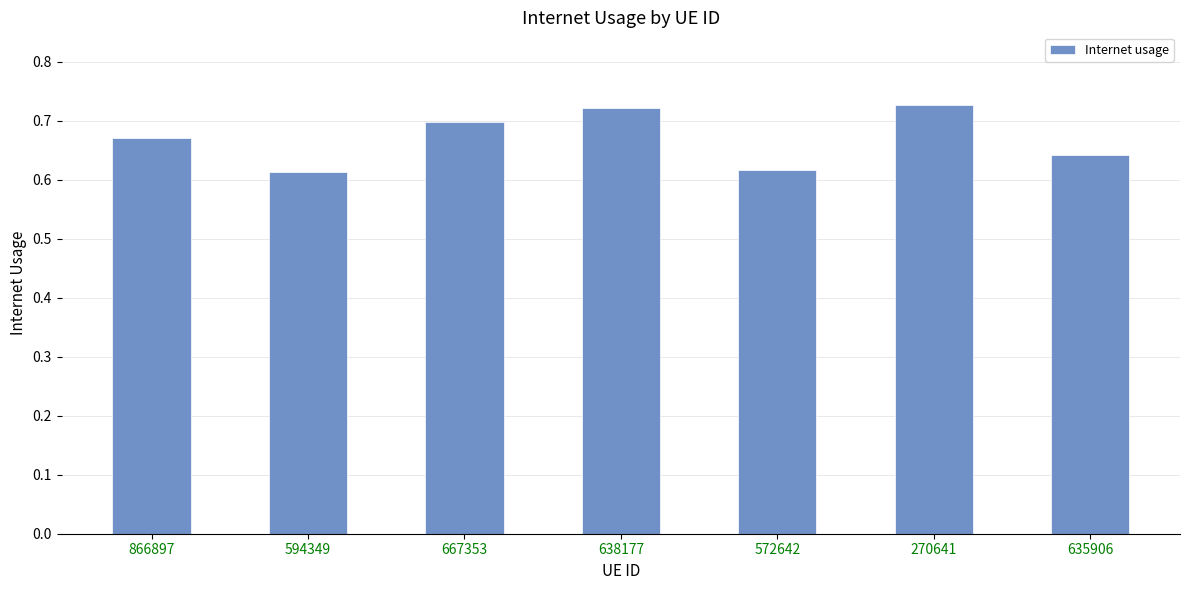

What is the sum of all values?

4.7